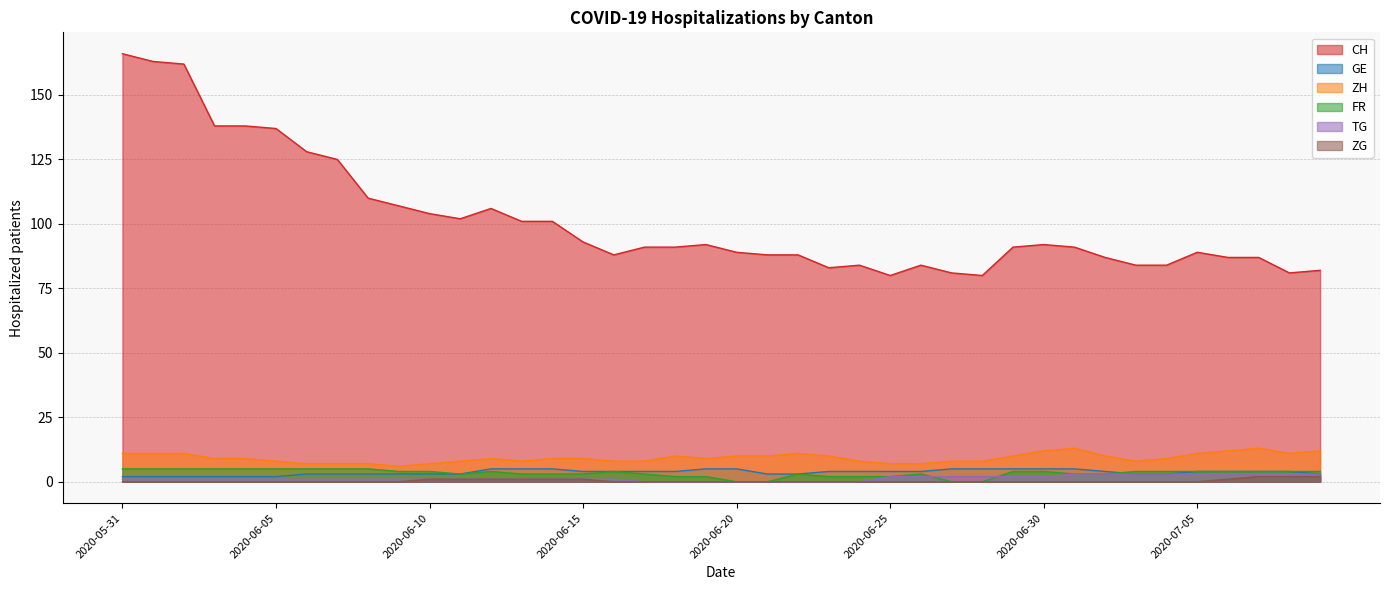

What is the difference between the maximum and minimum values in the FR series?

5